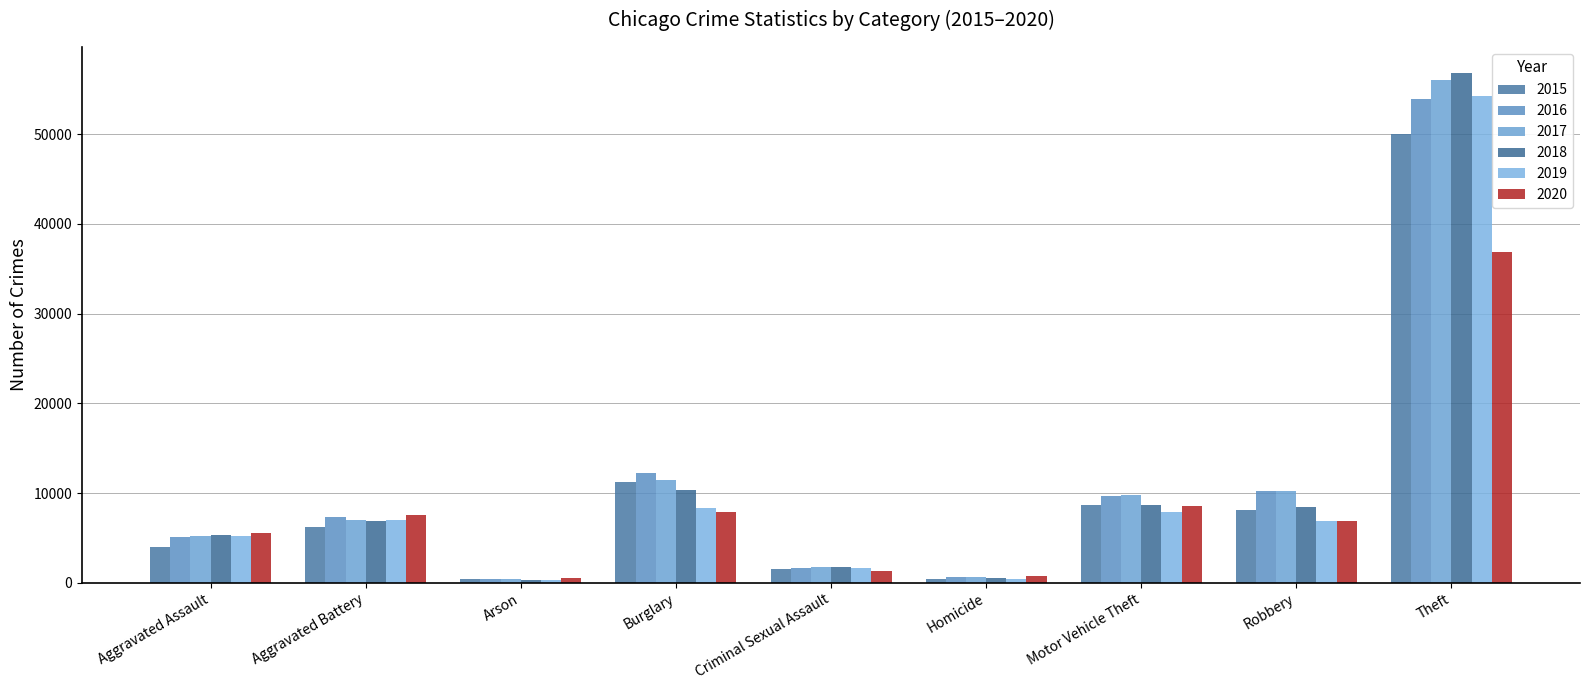

How many bars are there in each group?

6